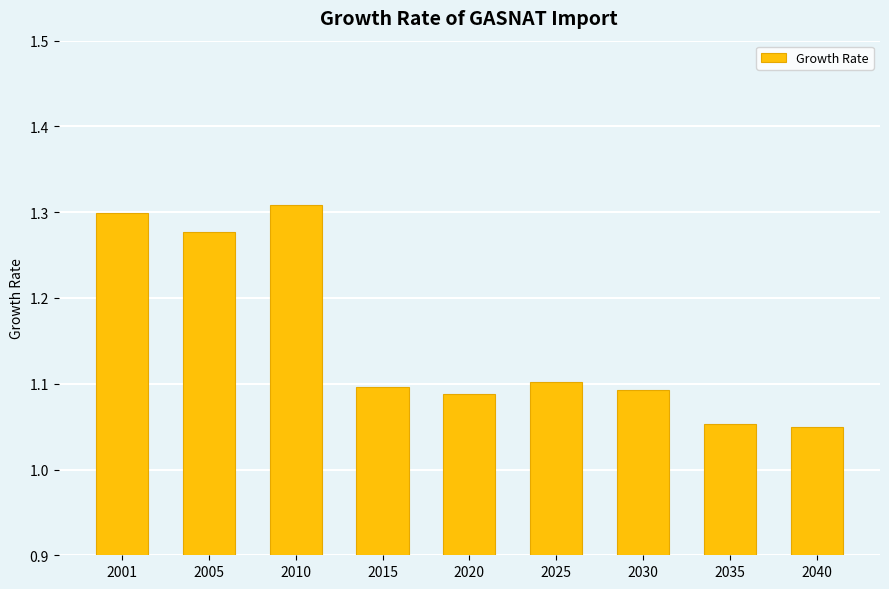

Which has a higher value, 2040 or 2020?

2020